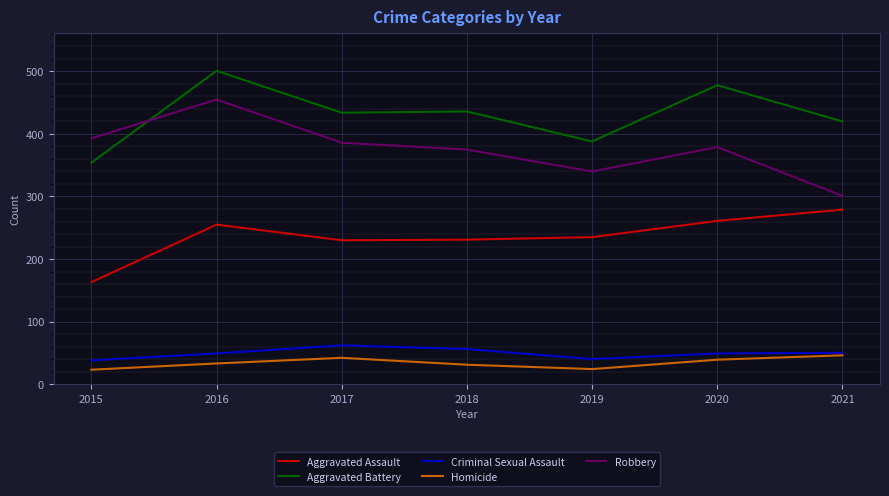

True or false: Robbery and Aggravated Assault intersect in this chart.

False